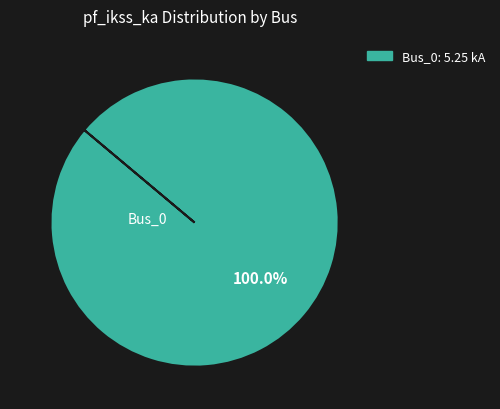

Does any single category account for the majority?

Yes